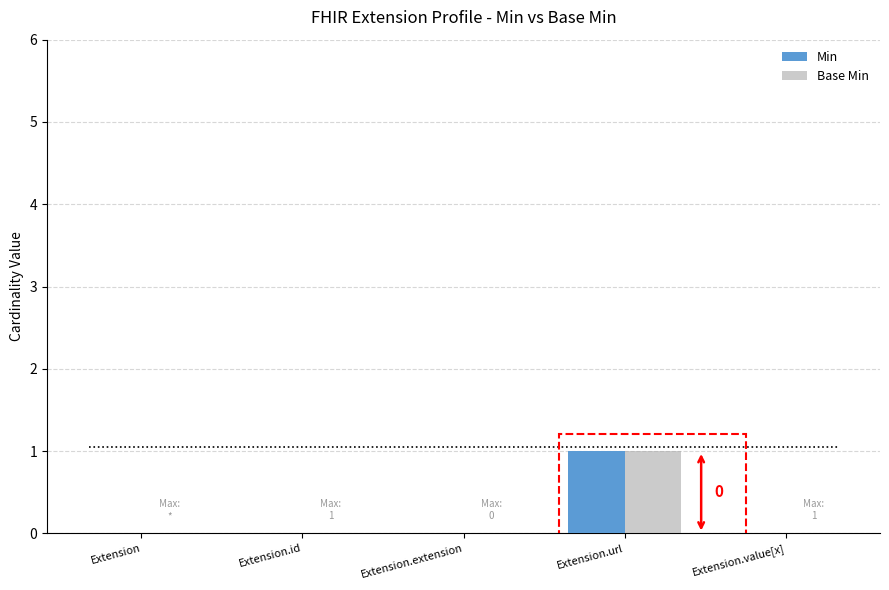

How many series are shown in this chart?

2